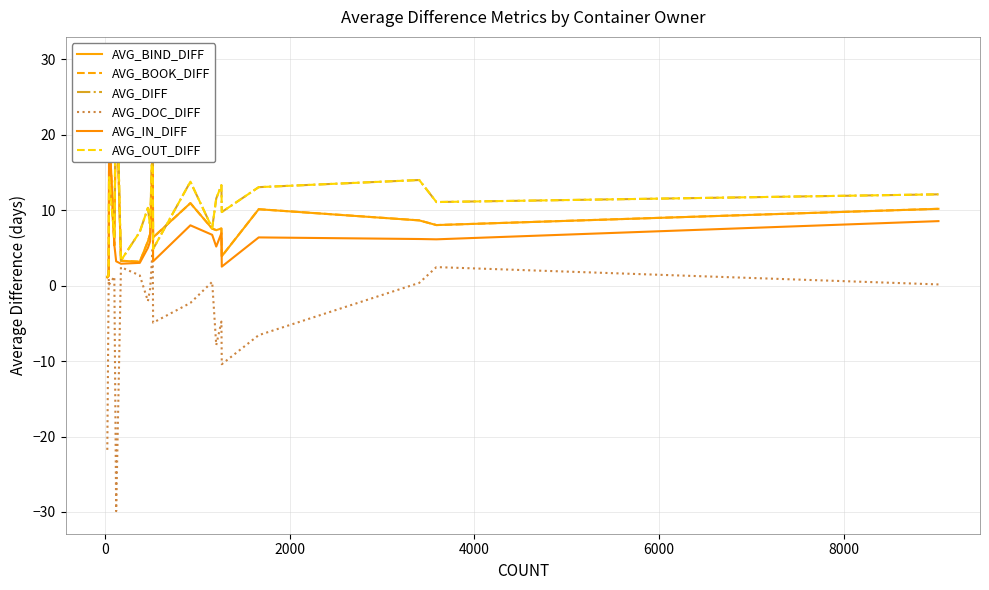

What is the minimum value for AVG_DOC_DIFF?

-29.9